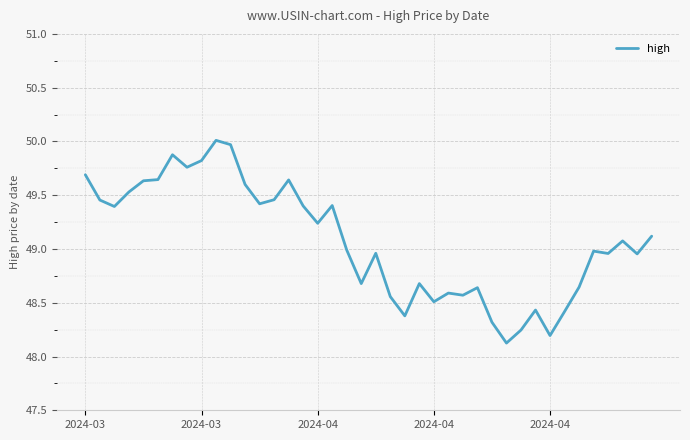

What is the smallest value displayed?

48.1